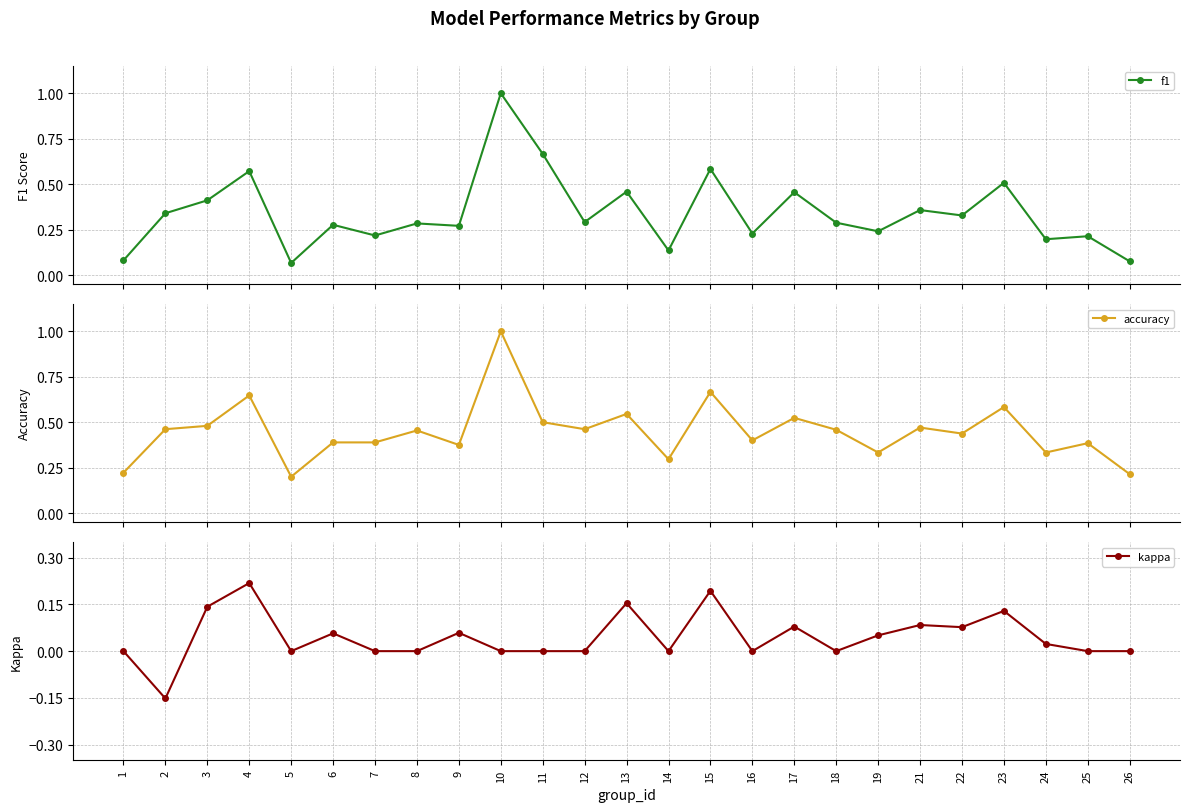

What is the spread (max minus min) of values at 19?

0.3